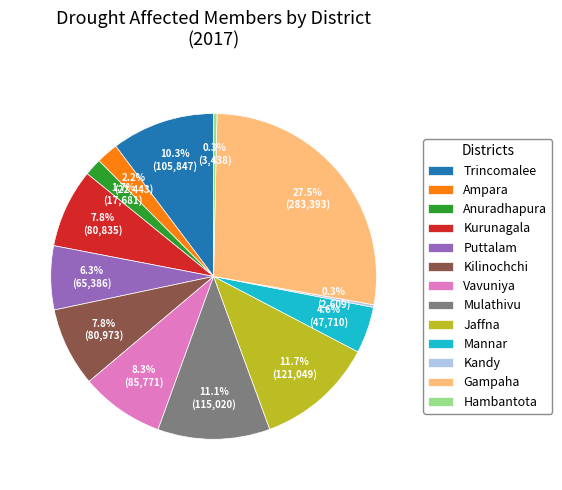

Which slice is the largest?

Gampaha